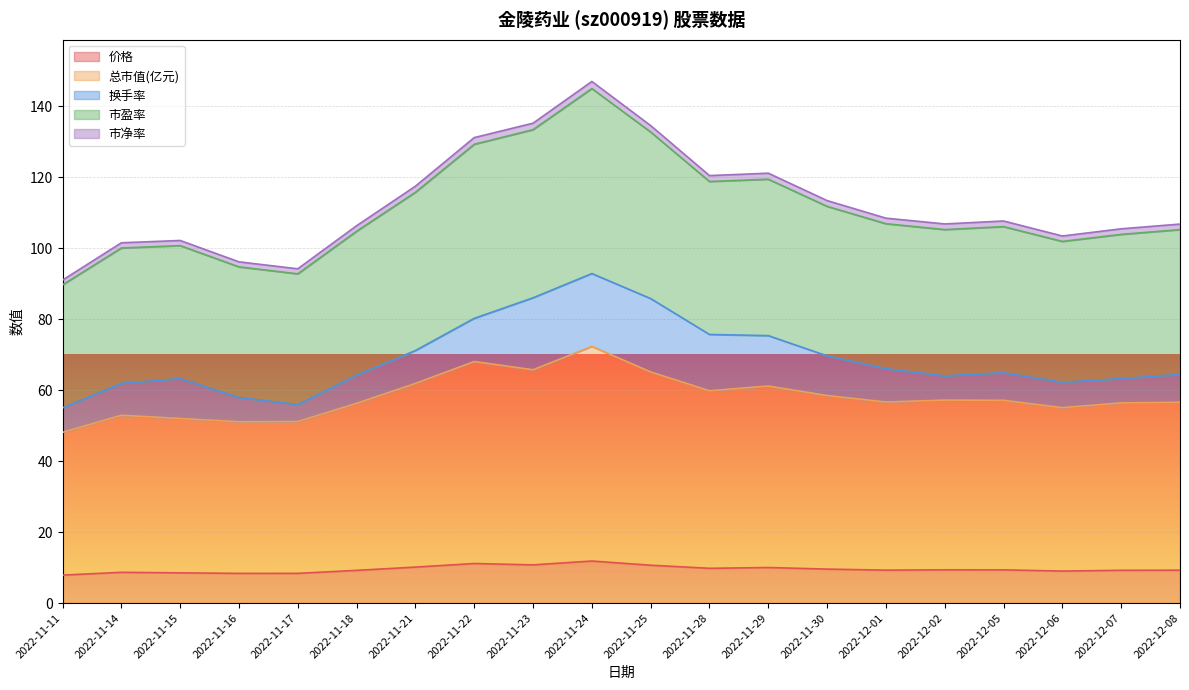

What is the difference between the maximum and minimum values in the 价格 series?

4.0